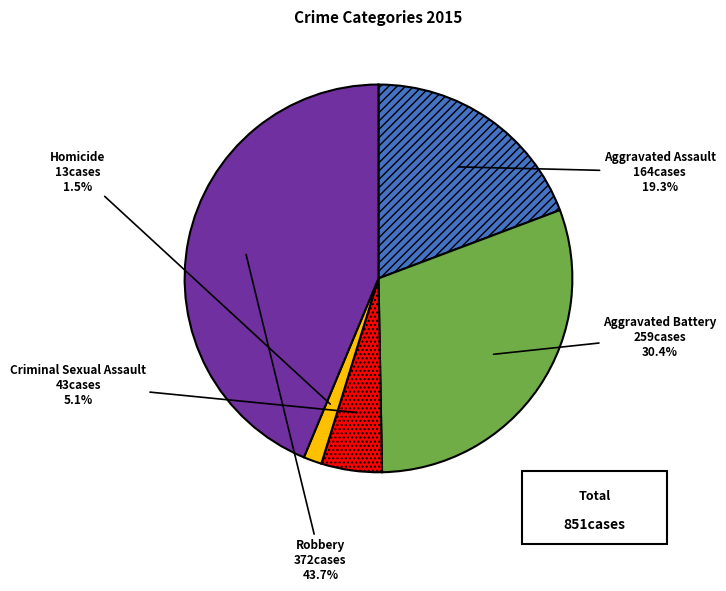

To the nearest percent, what is the average slice percentage?

20%